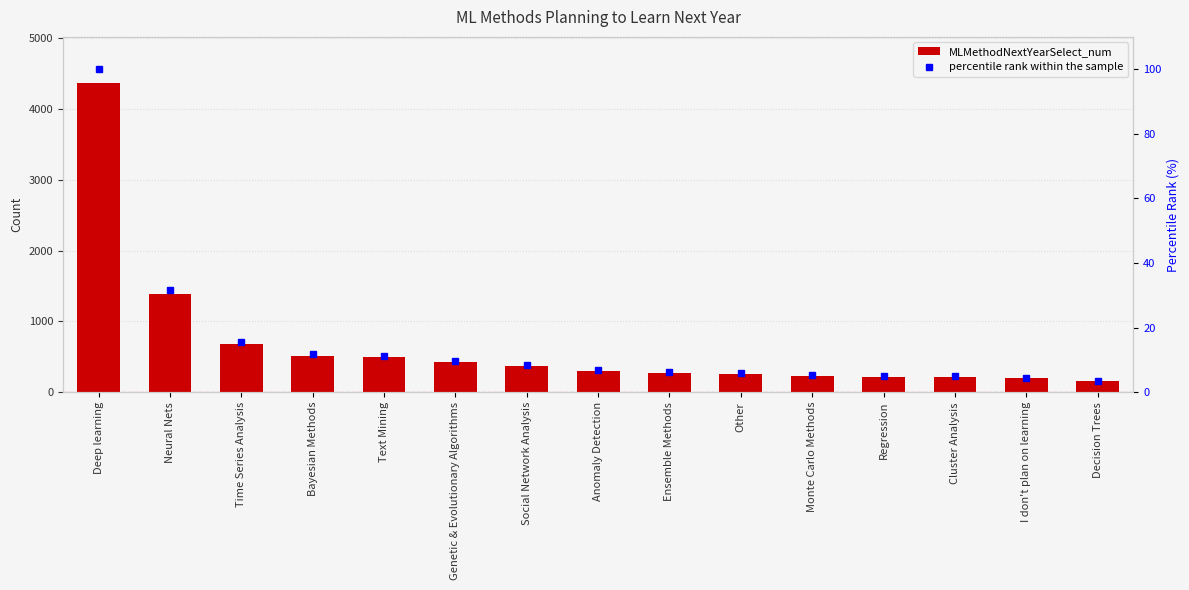

What is the average value of the MLMethodNextYearSelect_num series?

671.5